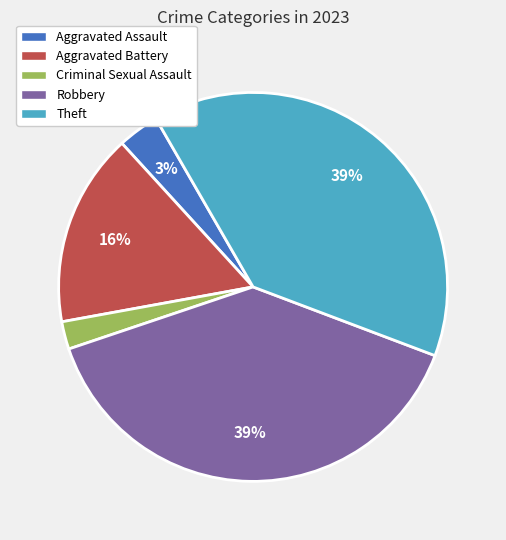

To the nearest percent, what percentage of the pie is Aggravated Battery?

16%